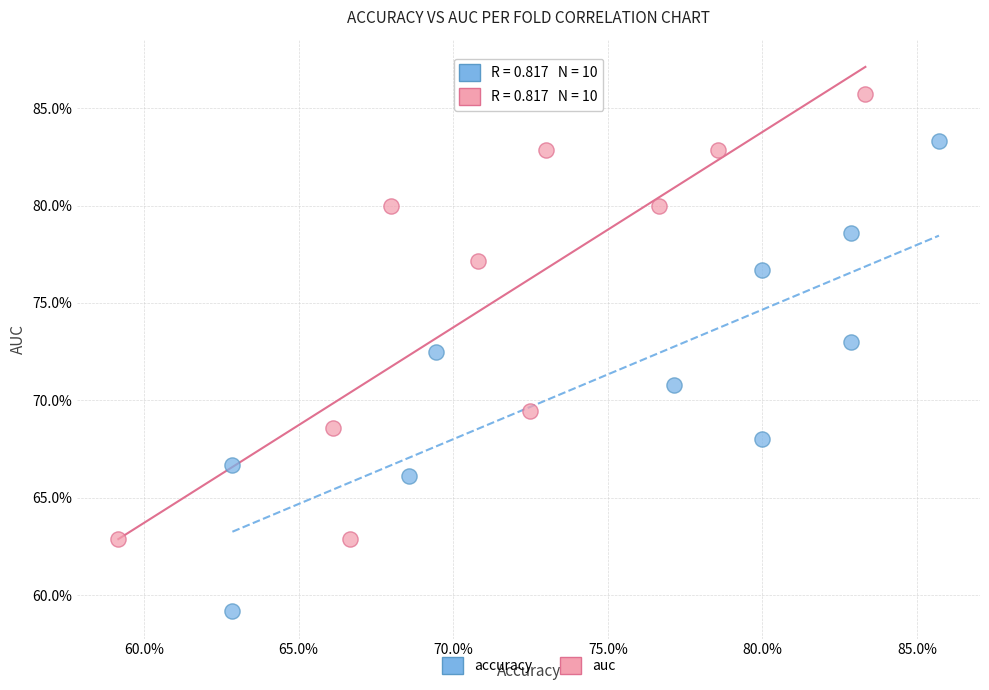

What are all the series names shown in the legend?

accuracy, auc